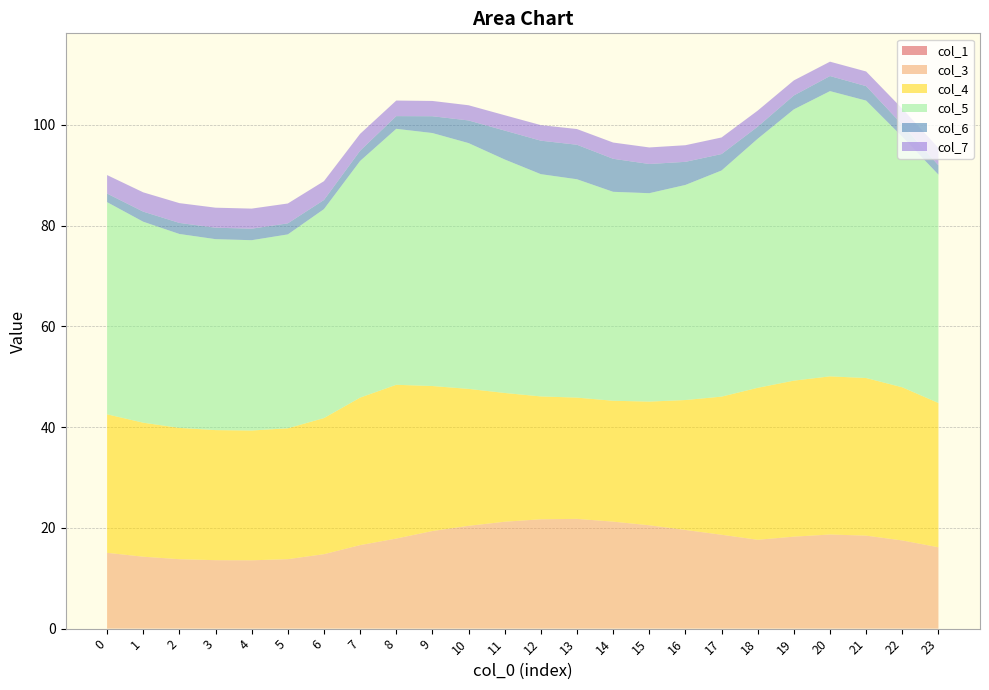

Reading right to left, transcribe all the data shown in this chart.

col_1: 23=0.0	22=0.0	21=0.0	20=0.0	19=0.0	18=0.0	17=0.0	16=0.0	15=0.0	14=0.0	13=0.0	12=0.0	11=0.0	10=0.0	9=0.0	8=0.0	7=0.0	6=0.0	5=0.0	4=0.0	3=0.0	2=0.0	1=0.0	0=0.0
col_3: 23=16.2	22=17.5	21=18.5	20=18.7	19=18.3	18=17.6	17=18.6	16=19.6	15=20.5	14=21.2	13=21.8	12=21.7	11=21.2	10=20.4	9=19.4	8=17.9	7=16.6	6=14.8	5=13.8	4=13.6	3=13.6	2=13.8	1=14.3	0=15.0
col_4: 23=28.6	22=30.4	21=31.3	20=31.4	19=31.0	18=30.2	17=27.4	16=25.8	15=24.5	14=24.0	13=24.1	12=24.4	11=25.6	10=27.2	9=28.8	8=30.5	7=29.3	6=27.0	5=26.0	4=25.8	3=25.8	2=26.1	1=26.6	0=27.5
col_5: 23=45.3	22=49.7	21=55.1	20=56.6	19=53.8	18=49.4	17=44.9	16=42.7	15=41.4	14=41.5	13=43.3	12=44.1	11=46.3	10=48.8	9=50.2	8=50.8	7=47.0	6=41.5	5=38.5	4=37.8	3=37.9	2=38.5	1=39.9	0=42.1
col_6: 23=1.8	22=2.4	21=2.9	20=3.0	19=2.8	18=2.4	17=3.3	16=4.6	15=5.8	14=6.6	13=6.8	12=6.6	11=5.7	10=4.5	9=3.3	8=2.5	7=2.0	6=1.8	5=2.2	4=2.3	3=2.3	2=2.2	1=2.0	0=1.7
col_7: 23=3.5	22=3.2	21=2.9	20=2.9	19=3.0	18=3.2	17=3.3	16=3.3	15=3.3	14=3.2	13=3.1	12=3.1	11=3.0	10=3.0	9=3.0	8=3.1	7=3.4	6=3.7	5=3.9	4=4.0	3=4.0	2=3.9	1=3.8	0=3.7